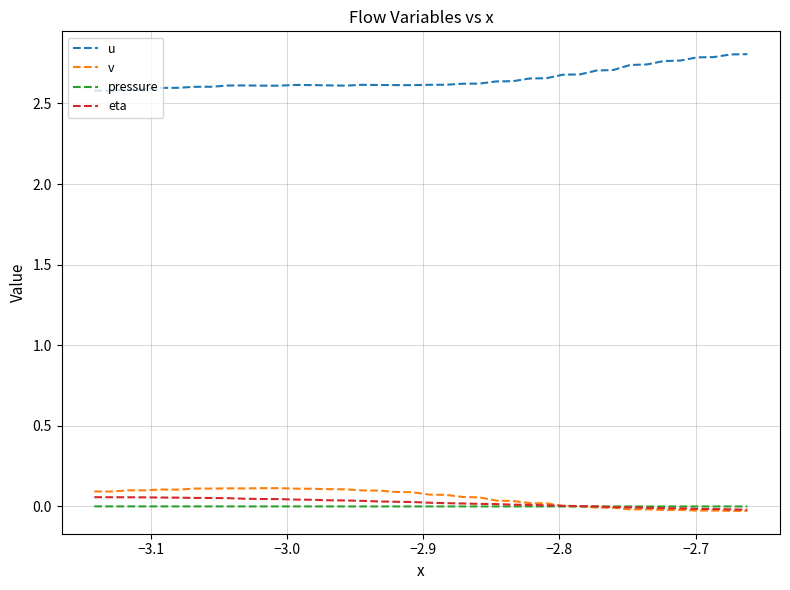

Which series has the largest total across all categories?

u